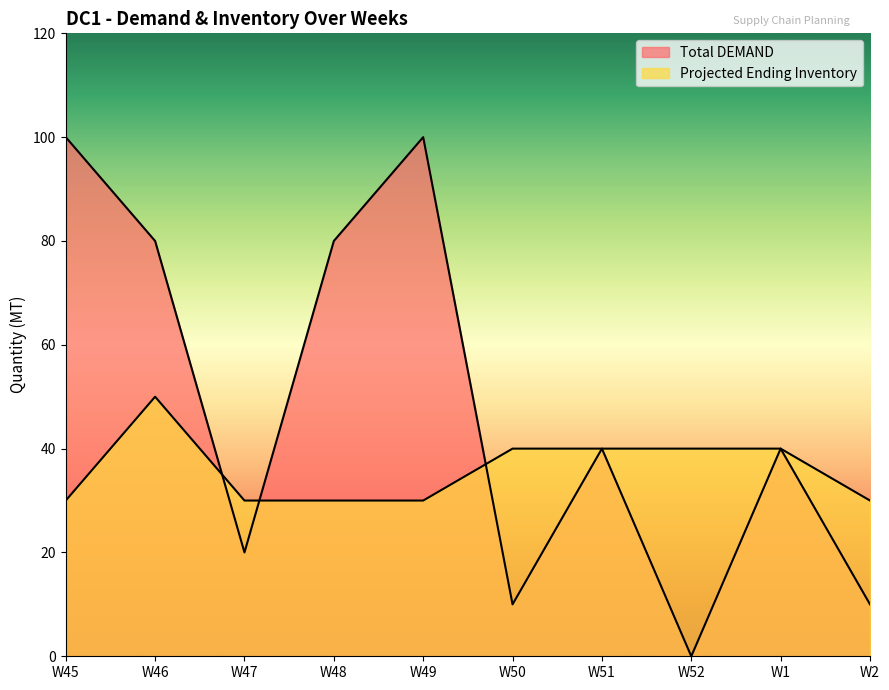

True or false: Total DEMAND and Projected Ending Inventory cross at least once.

True